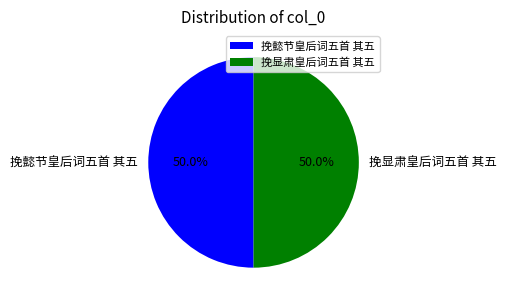

What percentage is the 挽懿节皇后词五首 其五 slice, to the nearest percent?

50%